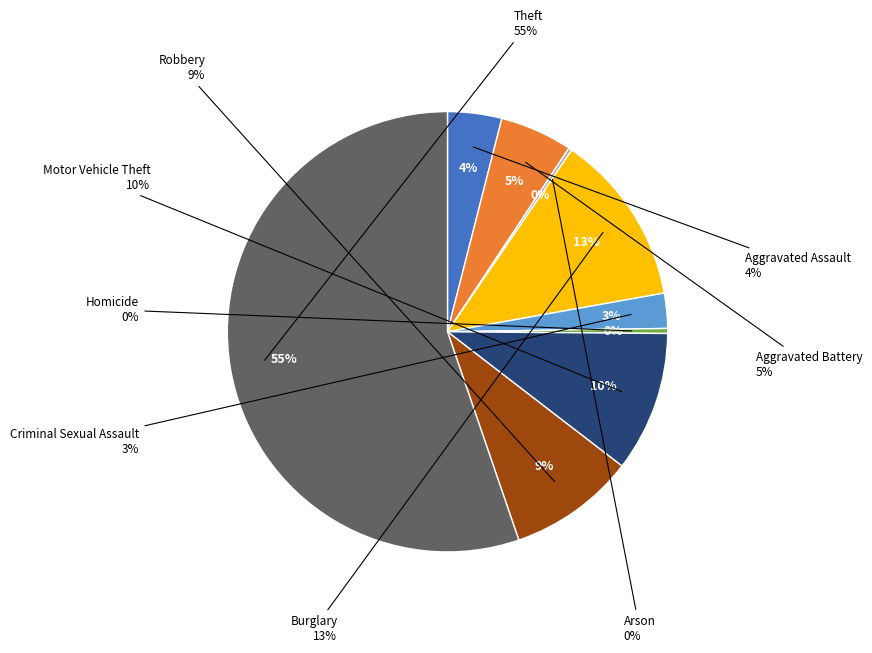

Rank the categories by value from lowest to highest.

Arson, Homicide, Criminal Sexual Assault, Aggravated Assault, Aggravated Battery, Robbery, Motor Vehicle Theft, Burglary, Theft